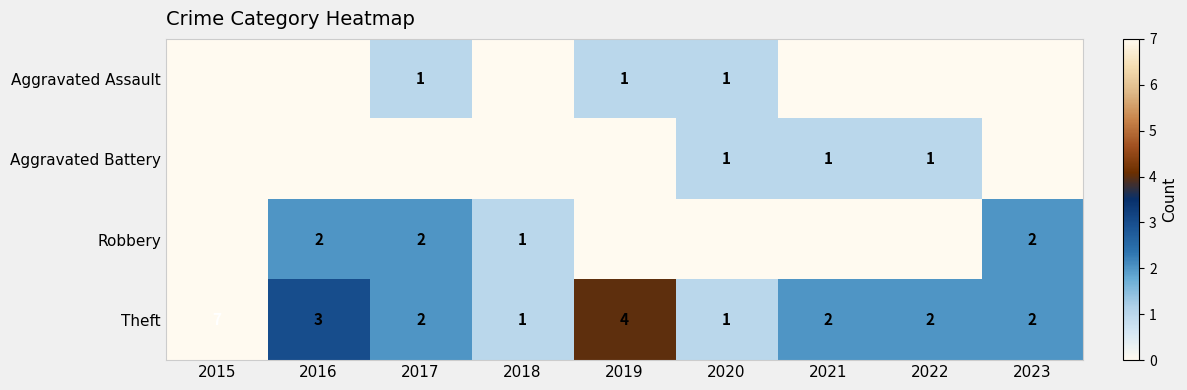

Where is Theft nearest to the value 4?

2019